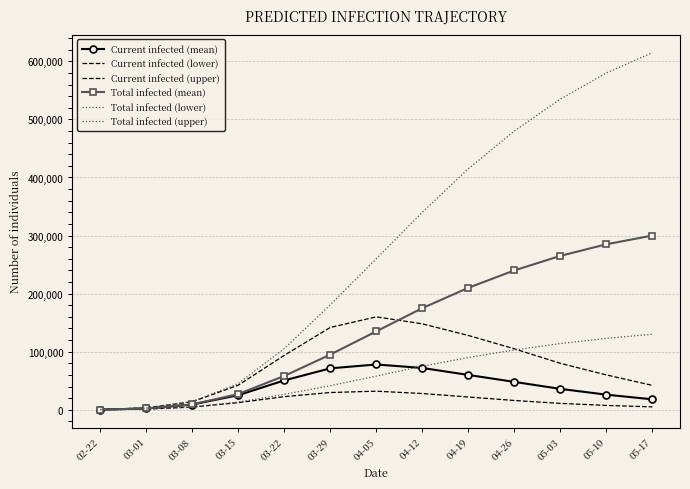

The Current infected (lower) series shows 22000 at 04-19. True or false?

True